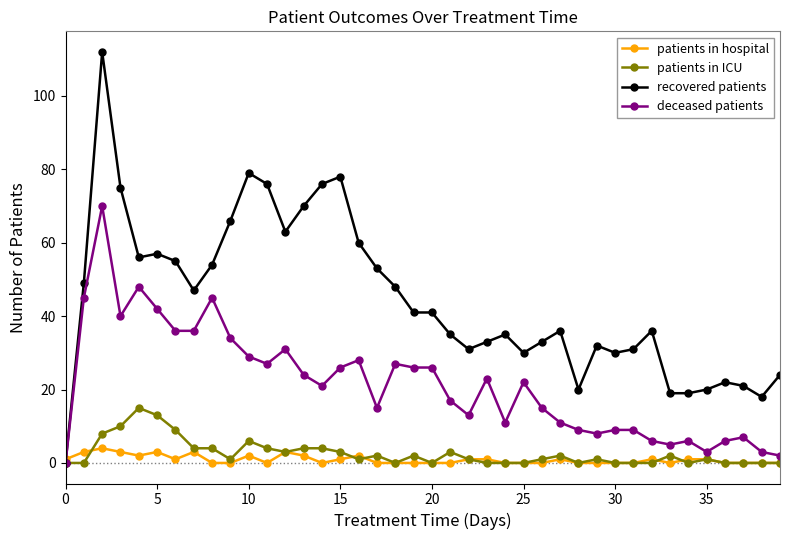

What is the difference between the maximum and second lowest values in the deceased patients series?

68